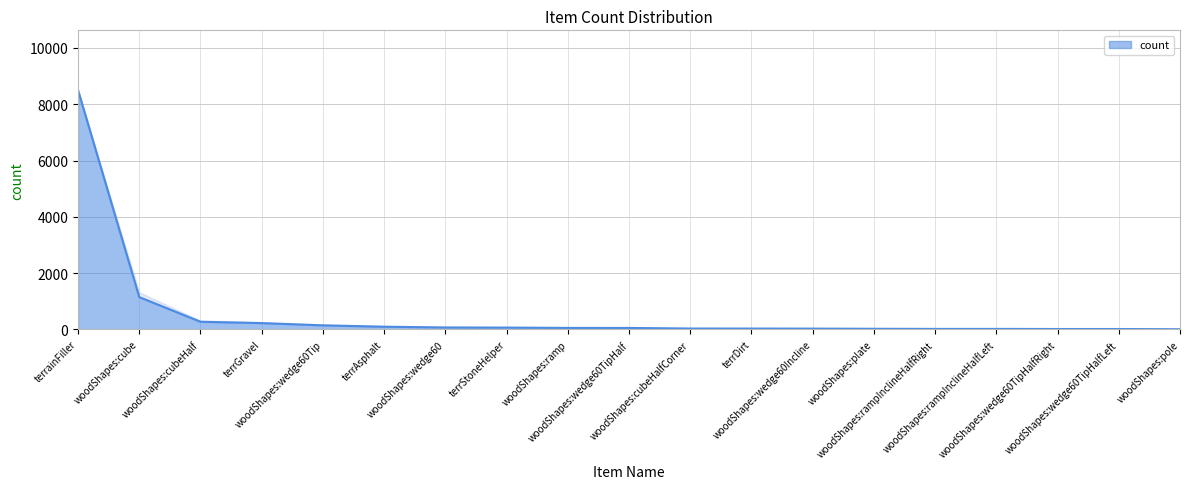

What is the maximum value for count?

8502